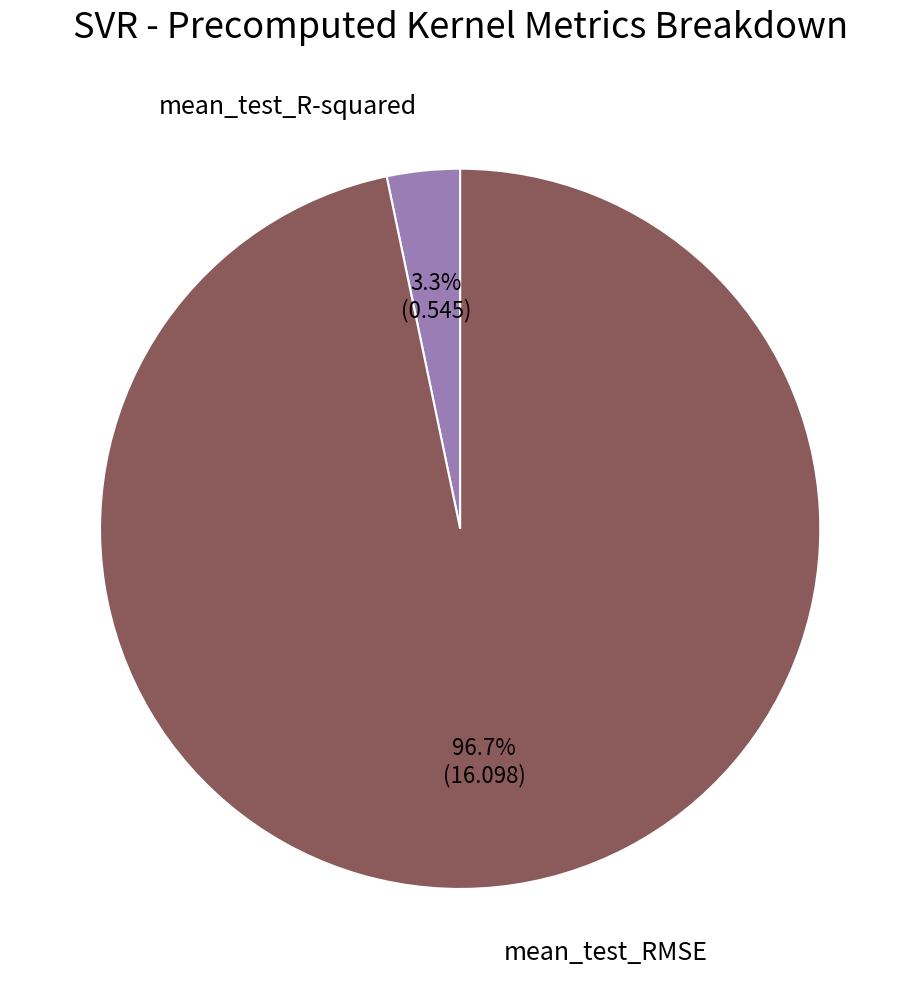

Does any single category account for the majority?

Yes